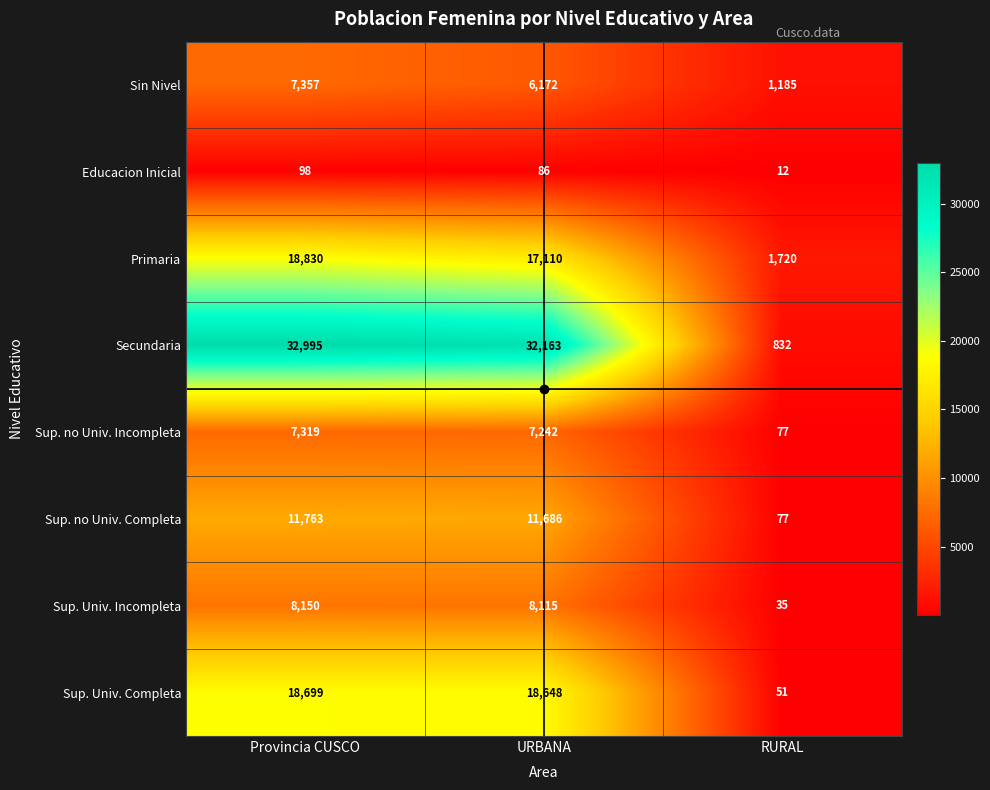

Is it true that Secundaria equals 52523 at URBANA?

False